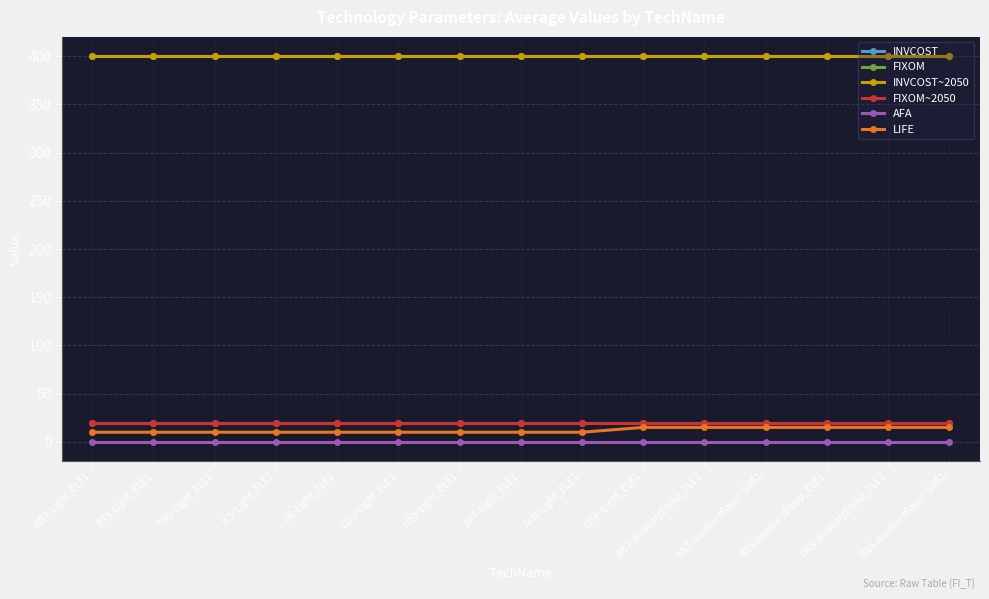

Does the chart have visible grid lines?

Yes